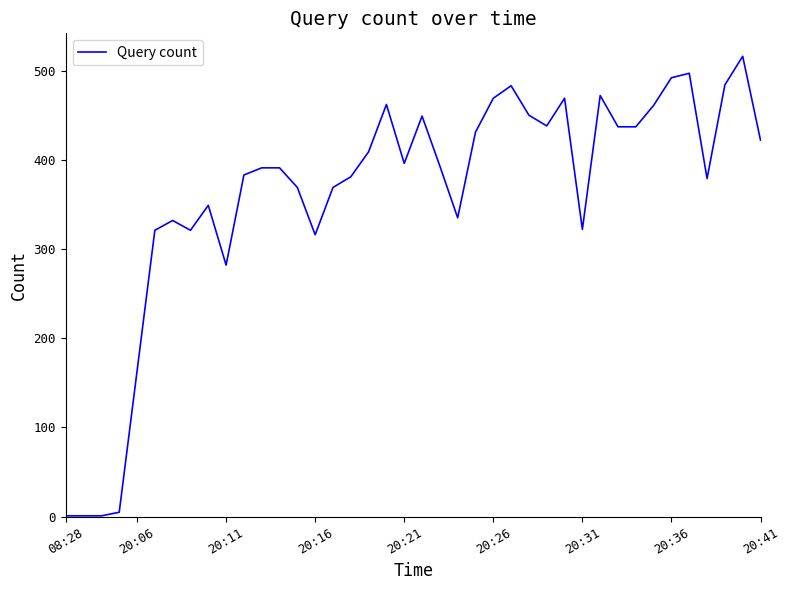

What is the maximum value shown in the chart?

516